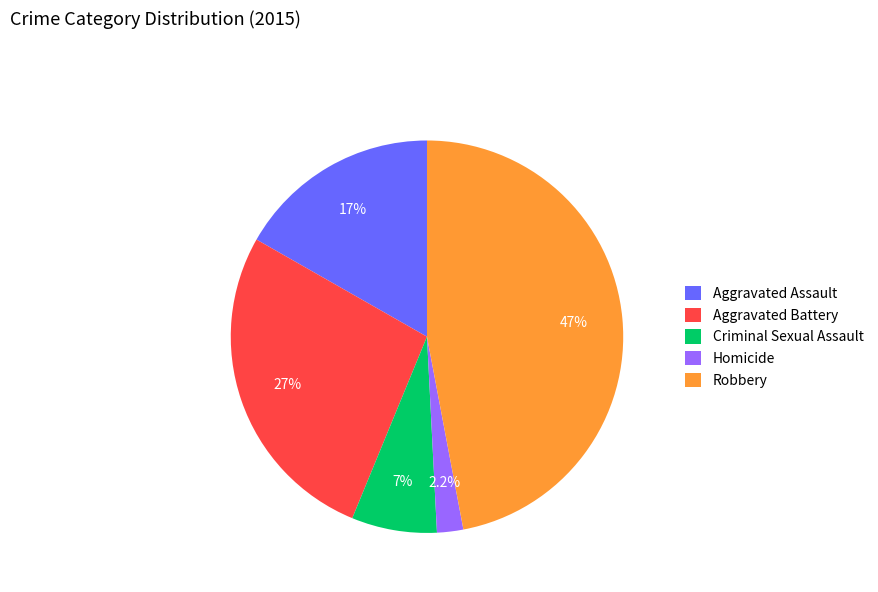

What is the smallest slice in the pie chart?

Homicide